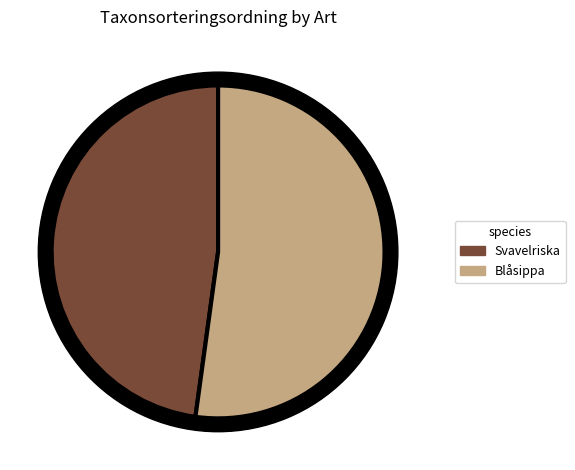

Which category has the smallest portion of the pie?

Svavelriska (96357565)